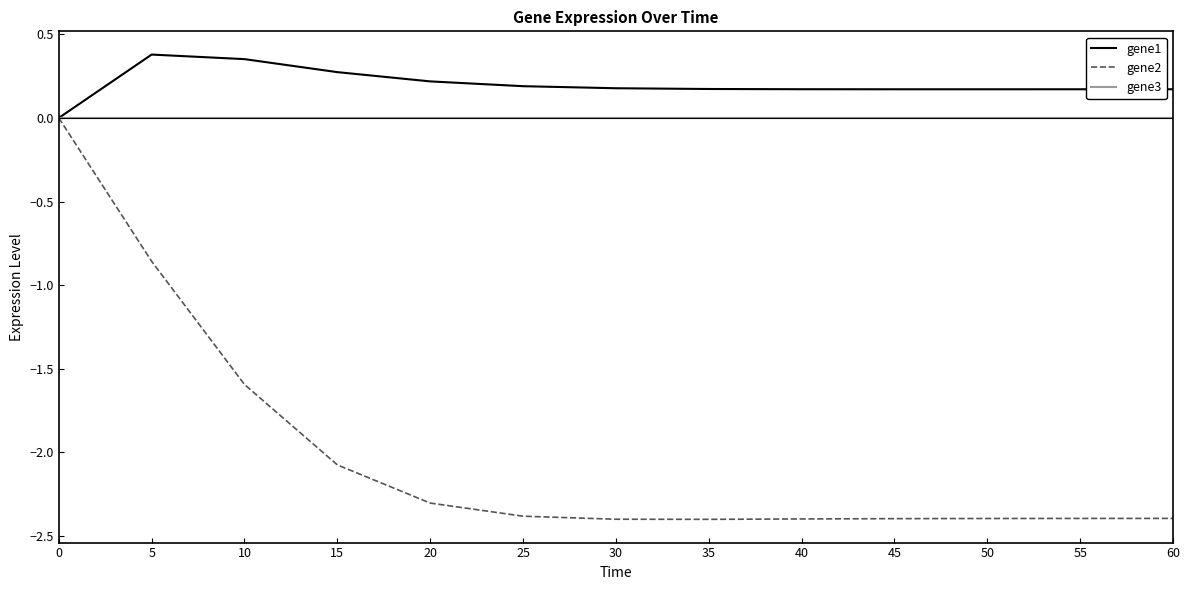

Is it true that gene2 equals -2.4 at 60?

True